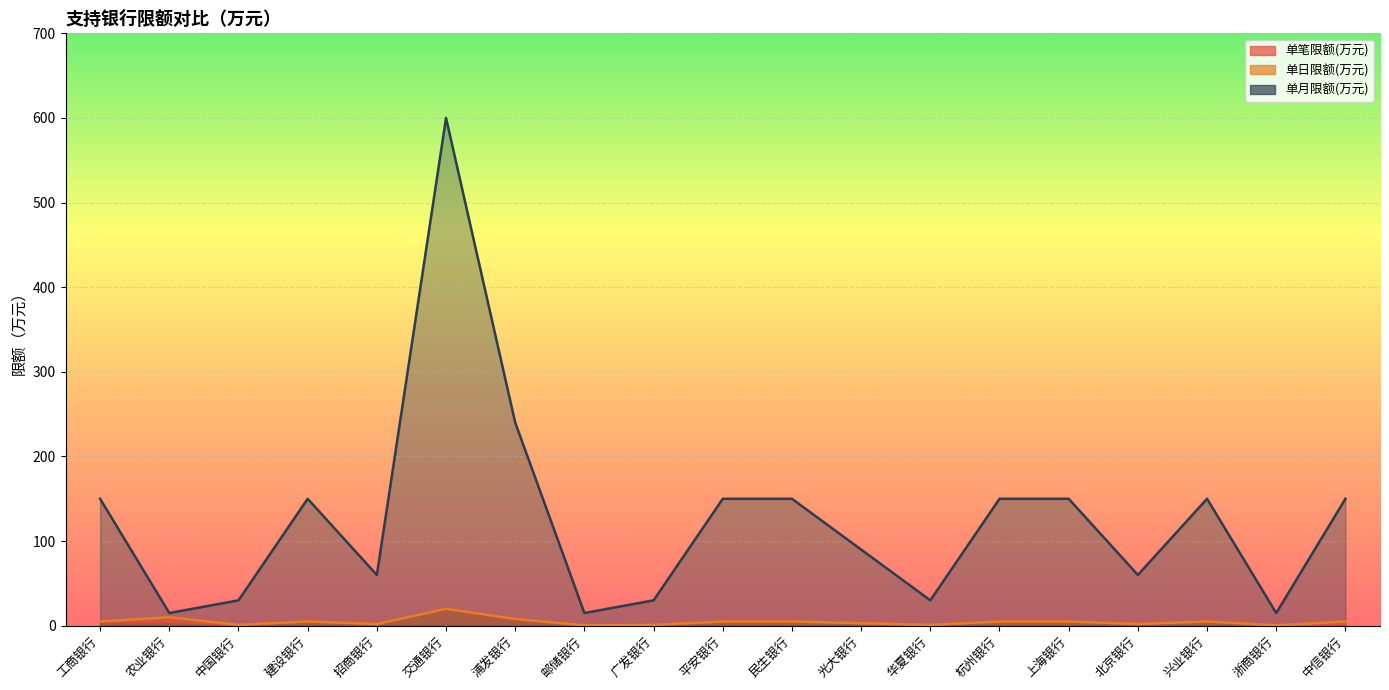

Which has a higher value, 平安银行 or 杭州银行?

平安银行